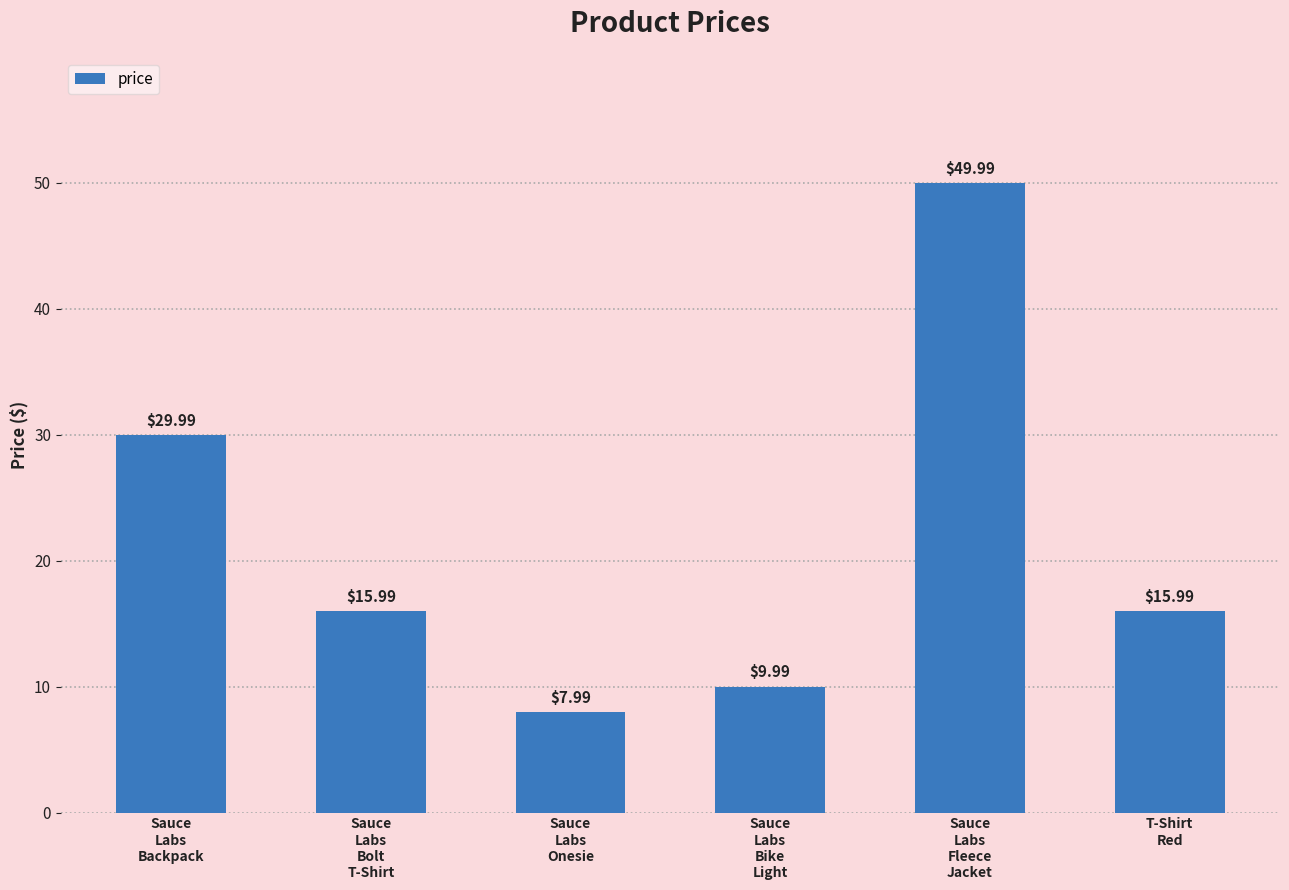

Reading left to right, extract all data points from this chart.

Sauce
Labs
Backpack=30.0	Sauce
Labs
Bolt
T-Shirt=16.0	Sauce
Labs
Onesie=8.0	Sauce
Labs
Bike
Light=10.0	Sauce
Labs
Fleece
Jacket=50.0	T-Shirt
Red=16.0